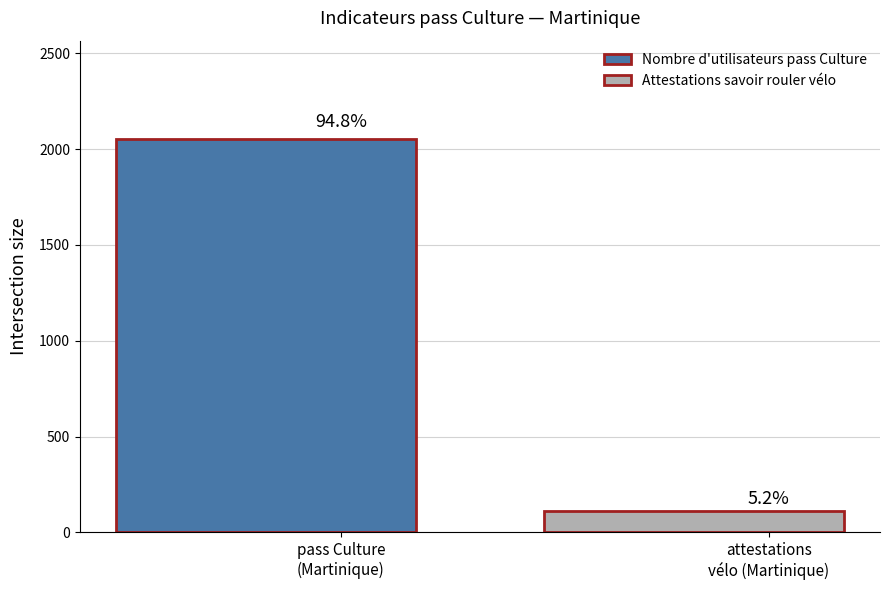

What is the value of the 1st bar from the left?

2053